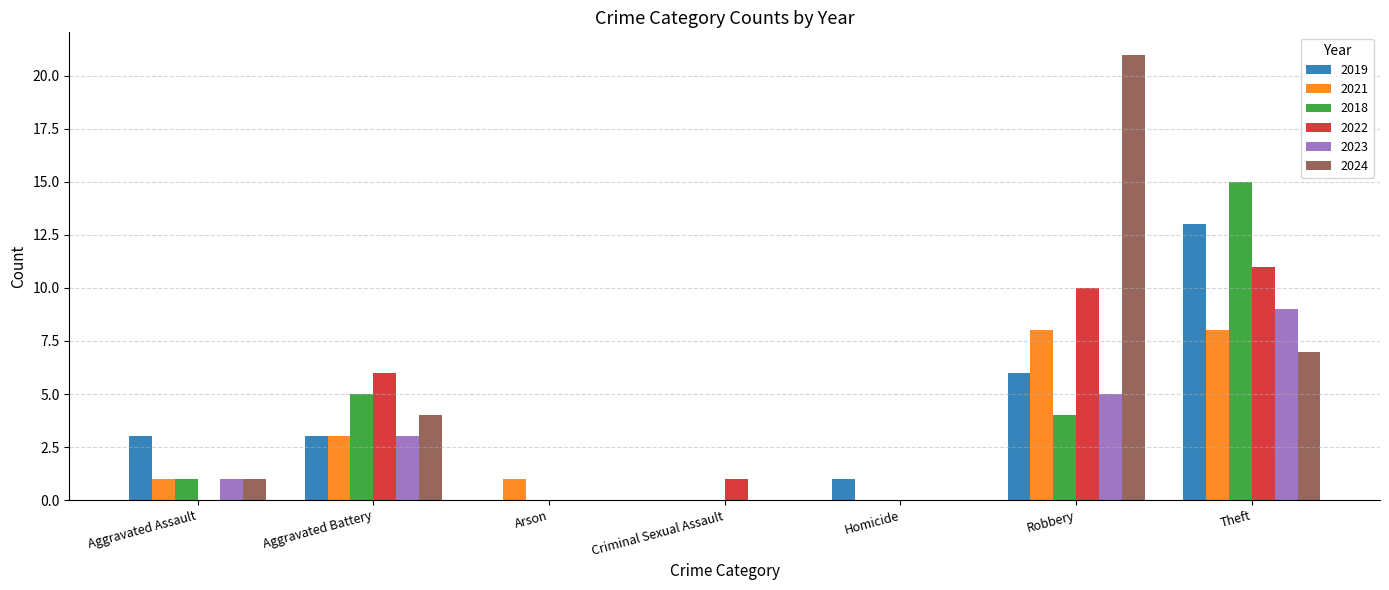

What is the maximum value for 2022?

11